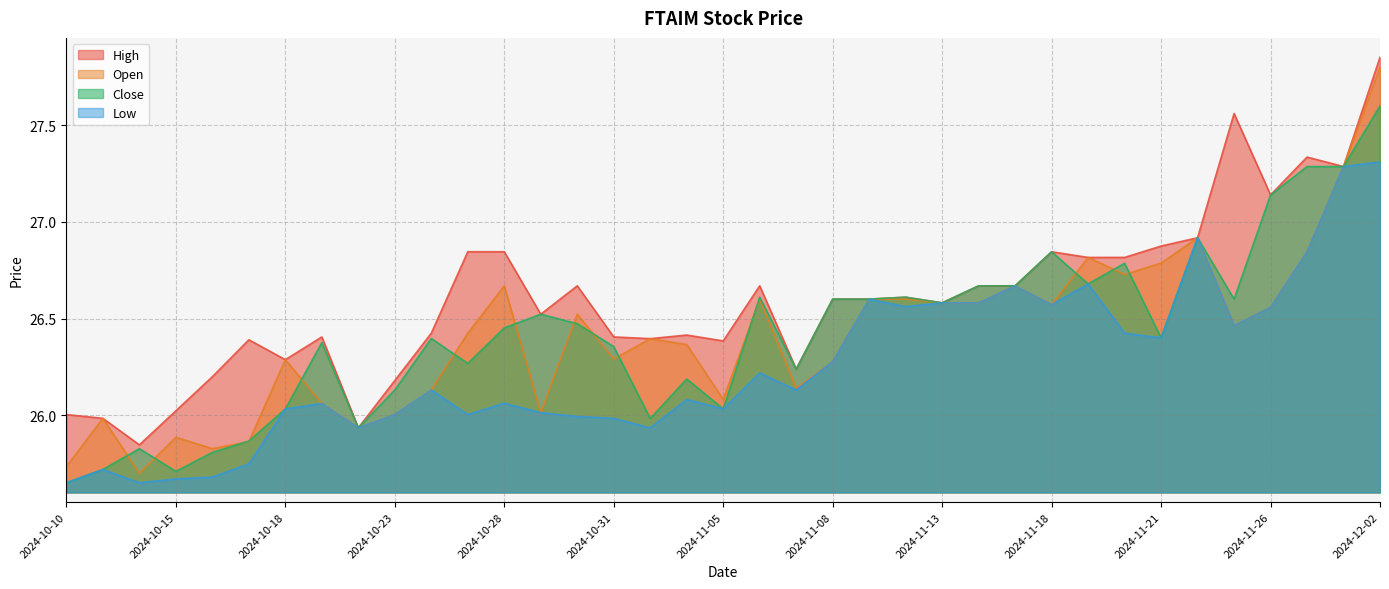

Where do Open and Close first cross each other?

2024-10-11 and 2024-10-14